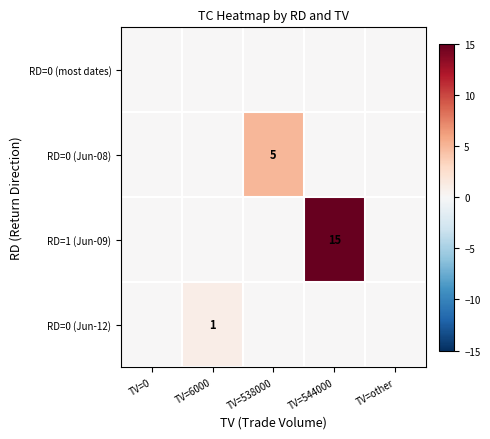

What is the difference between the highest and lowest values at TV=538000?

5